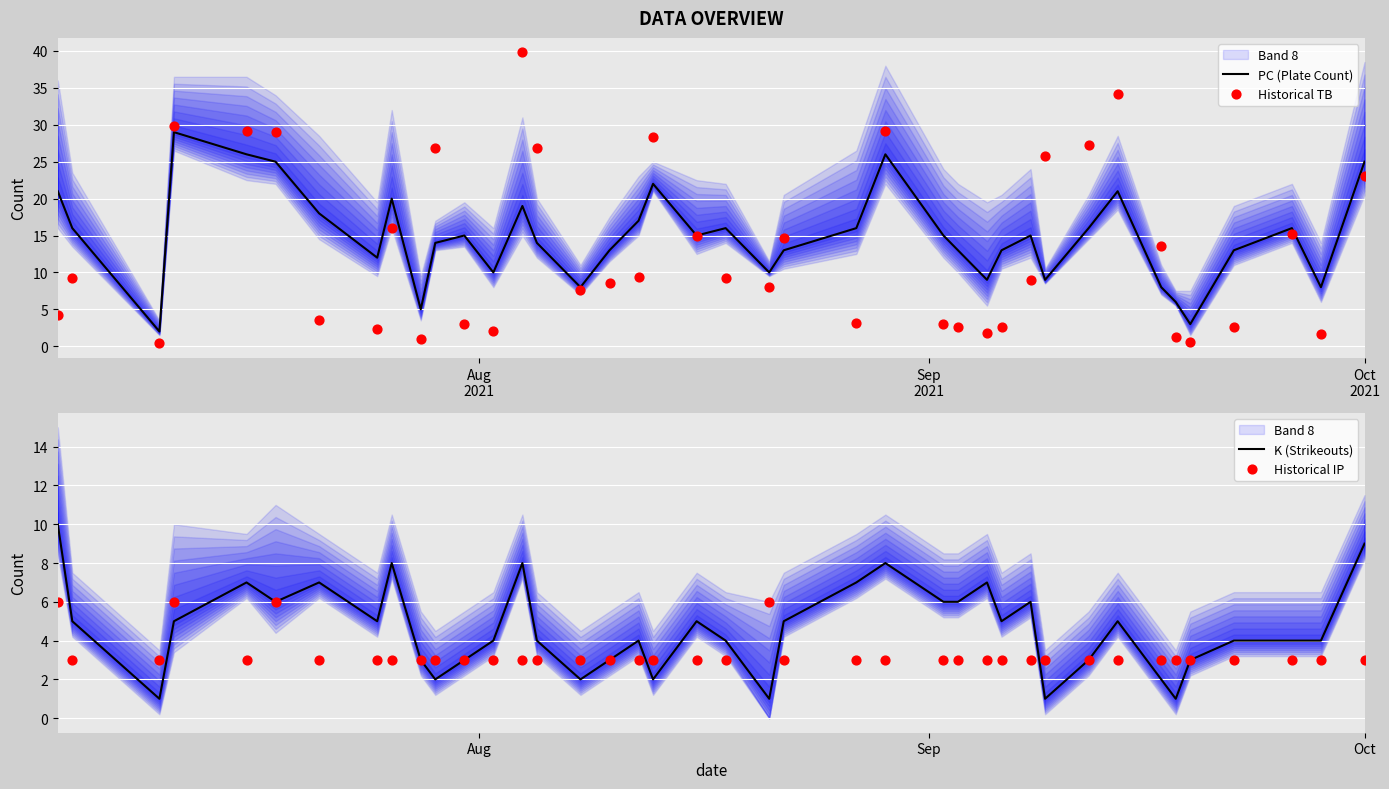

Which series has the largest total across all categories?

PC (Plate Count)